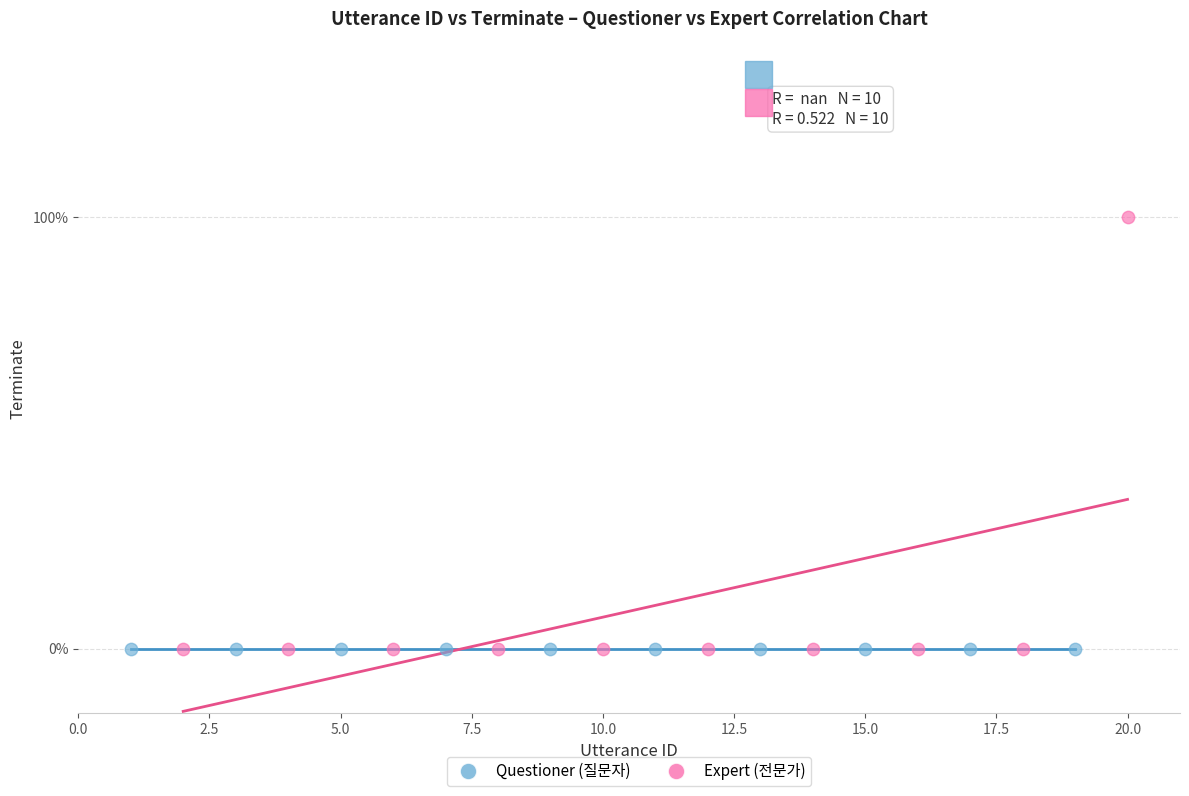

What are all the series names shown in the legend?

Questioner (질문자), Expert (전문가)